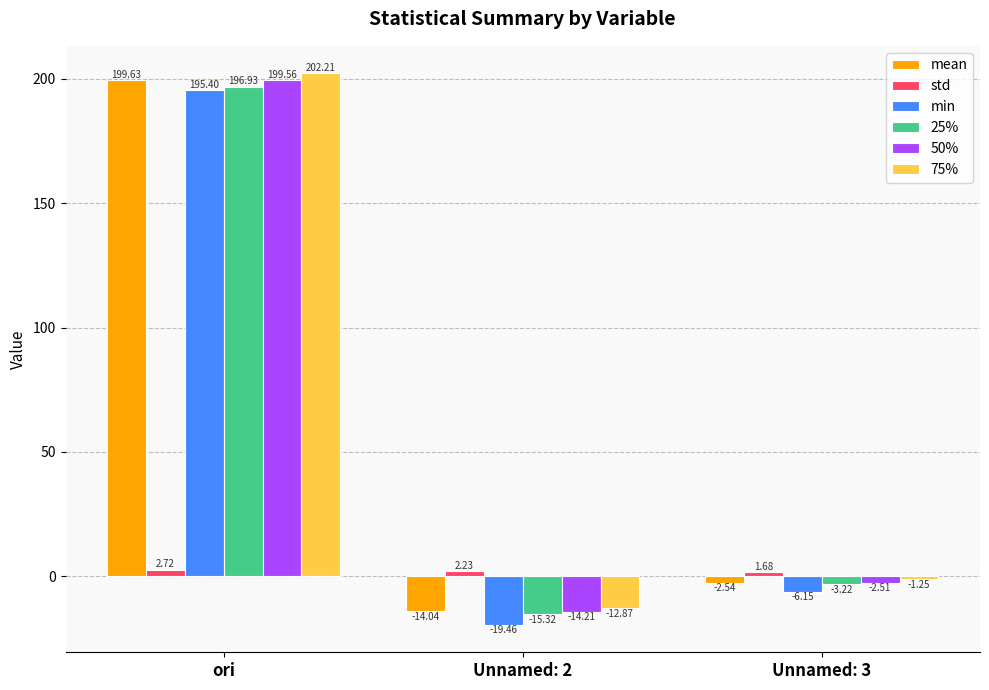

At how many categories does at least one series exceed 74?

1